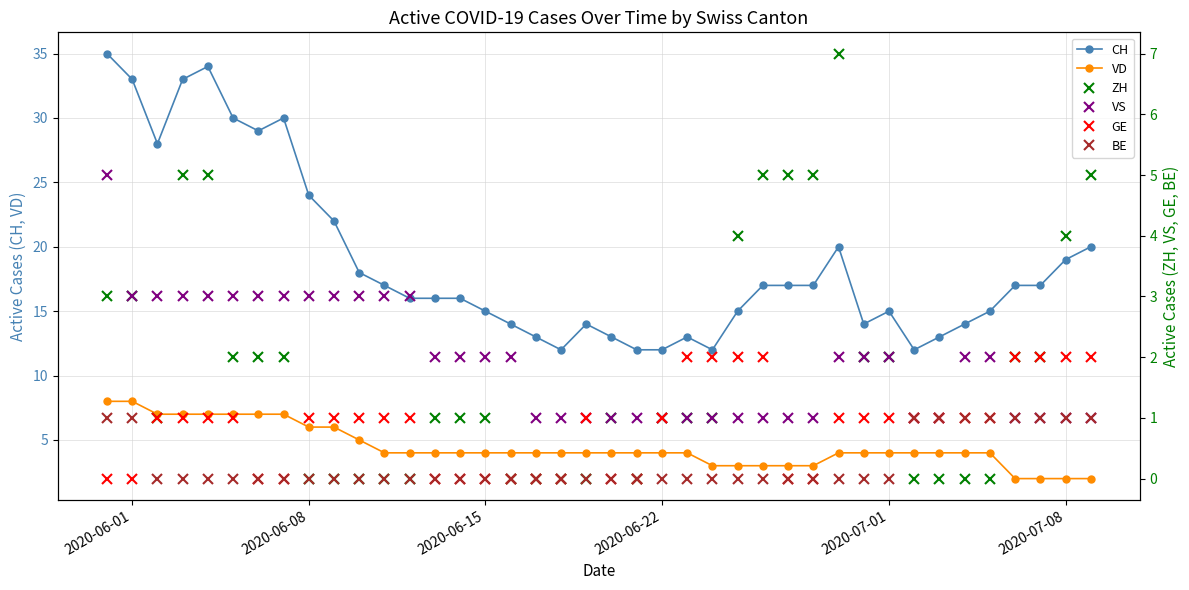

How many lines are shown in the chart?

6